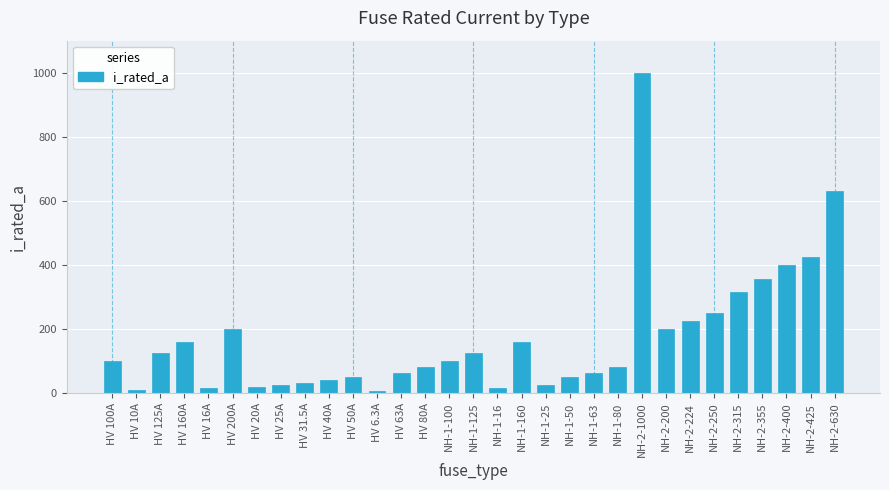

What is the difference between the second highest and second lowest values?

620.0